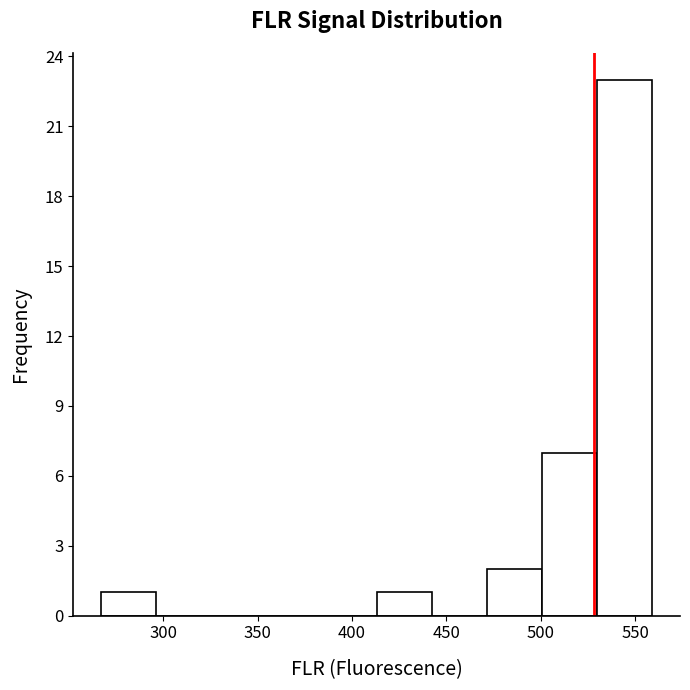

Reading left to right, transcribe this chart: for each bar, give the range it covers on the x-axis and its height. Neither the bar edges nor the heights are printed on the chart, so give them approximately, as read against the axes.

265 to 295: 1
295 to 325: 0
325 to 355: 0
355 to 385: 0
385 to 415: 0
415 to 440: 1
440 to 470: 0
470 to 500: 2
500 to 530: 7
530 to 560: 23